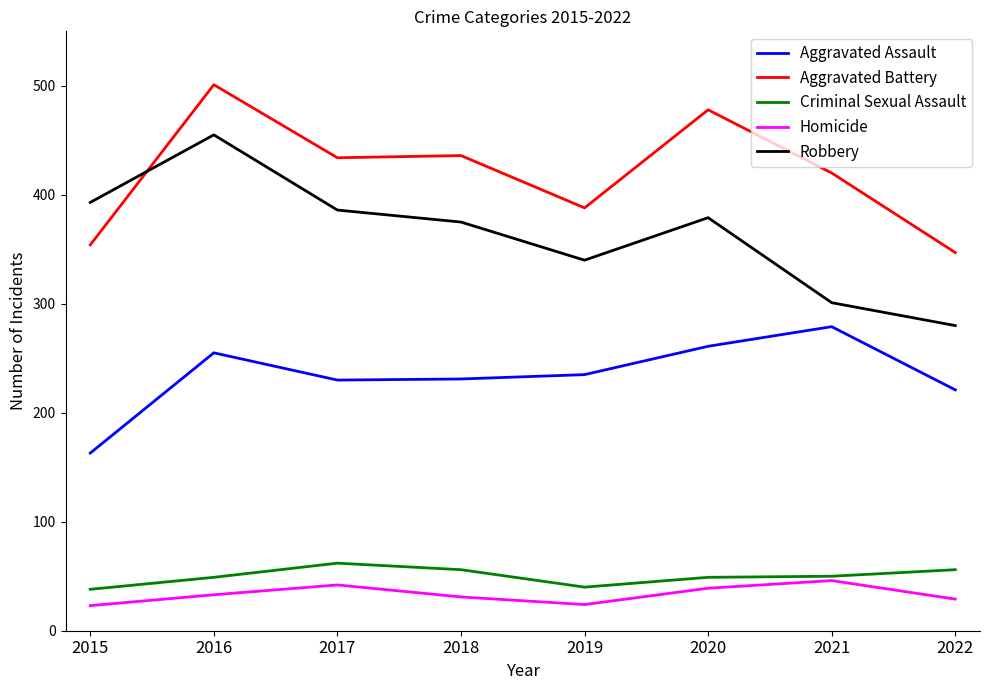

How many lines are shown in the chart?

5